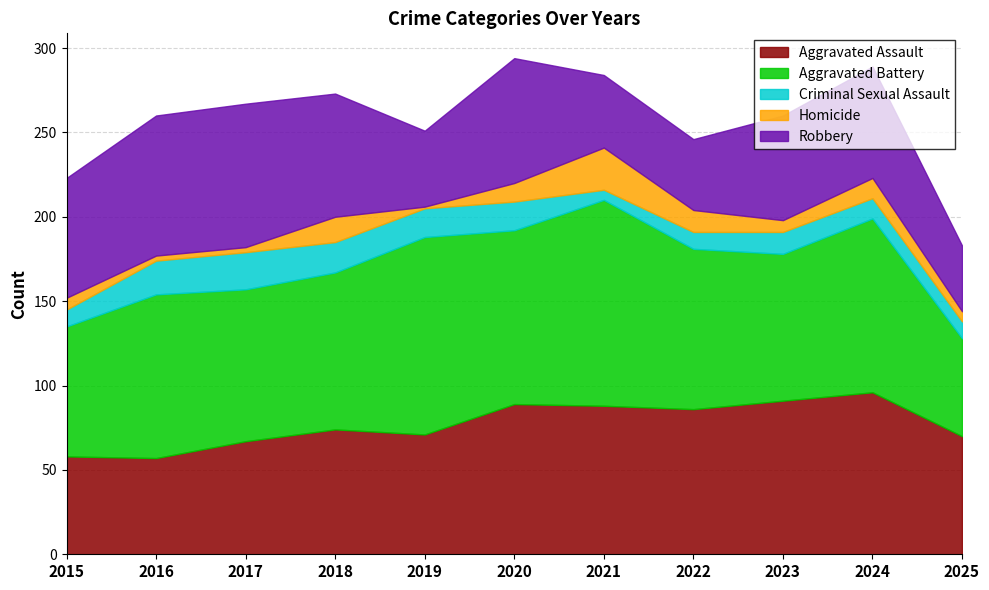

At which label is Robbery closest to 62?

2023